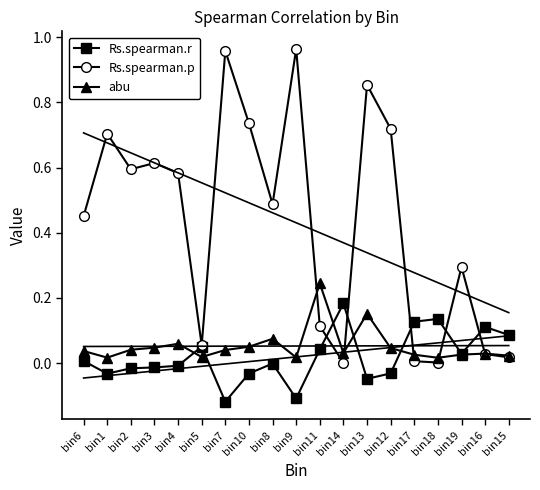

At how many categories does at least one series exceed 0?

19